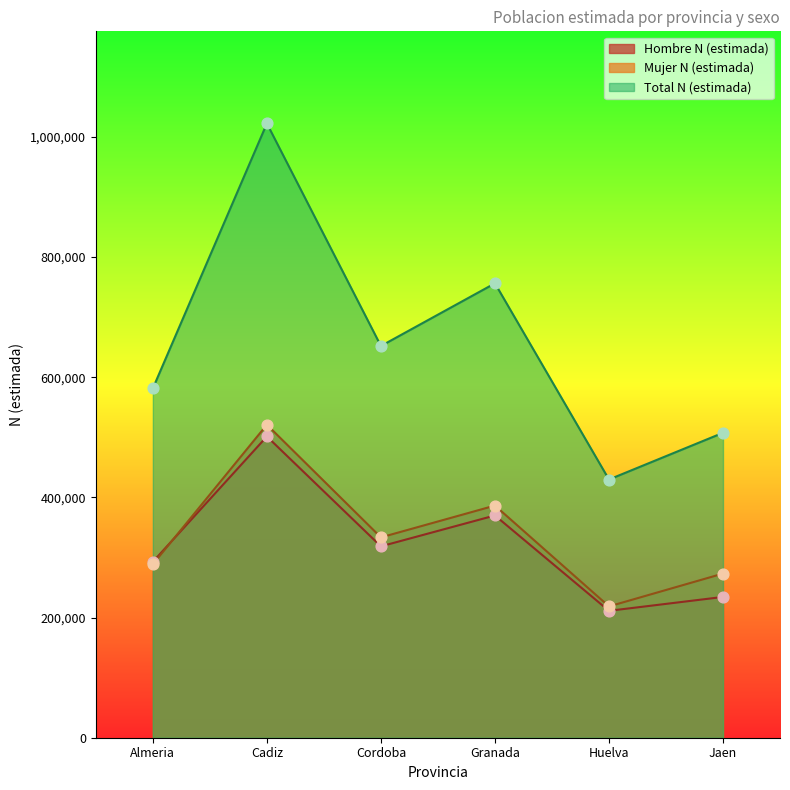

Is the value of Total N (estimada) at Cordoba greater than the value of Mujer N (estimada) at Cadiz?

Yes